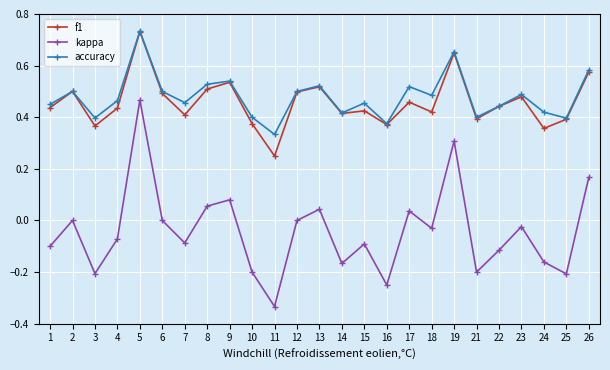

What are all the series names shown in the legend?

f1, kappa, accuracy